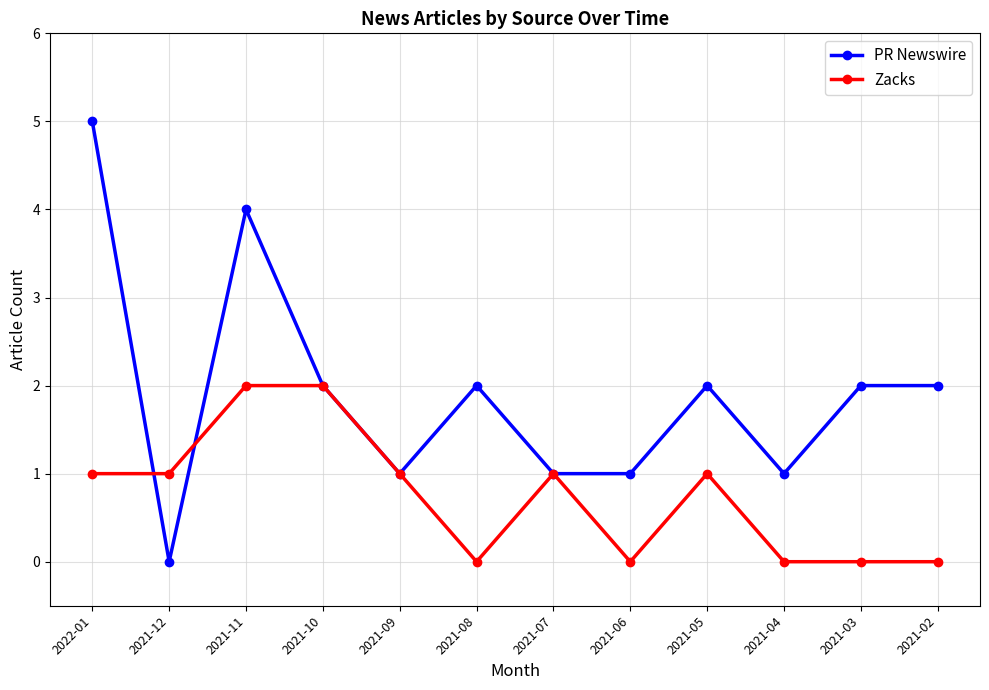

Between 2021-11 and 2021-06, which series saw the biggest shift?

PR Newswire